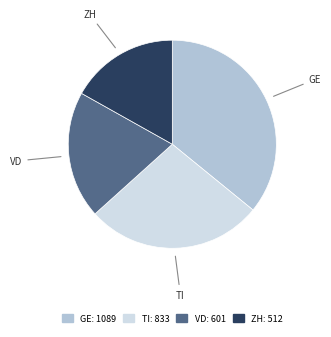

The GE slice represents 36% of the pie. True or false?

True